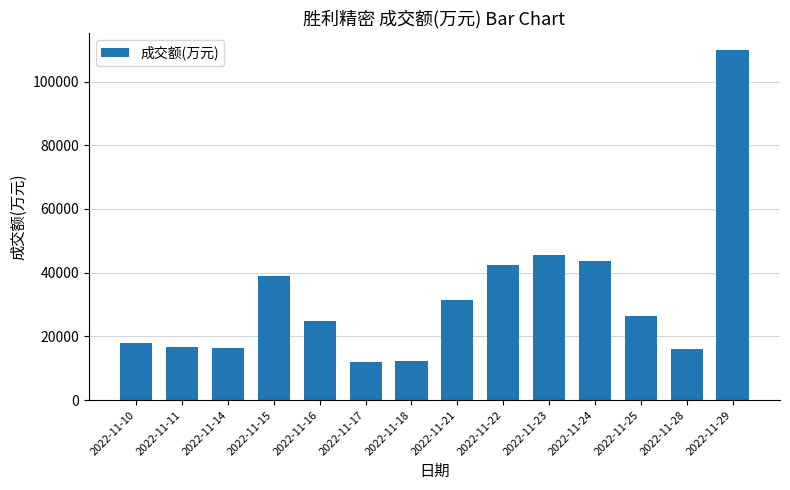

The value at 2022-11-17 is 11876. True or false?

True